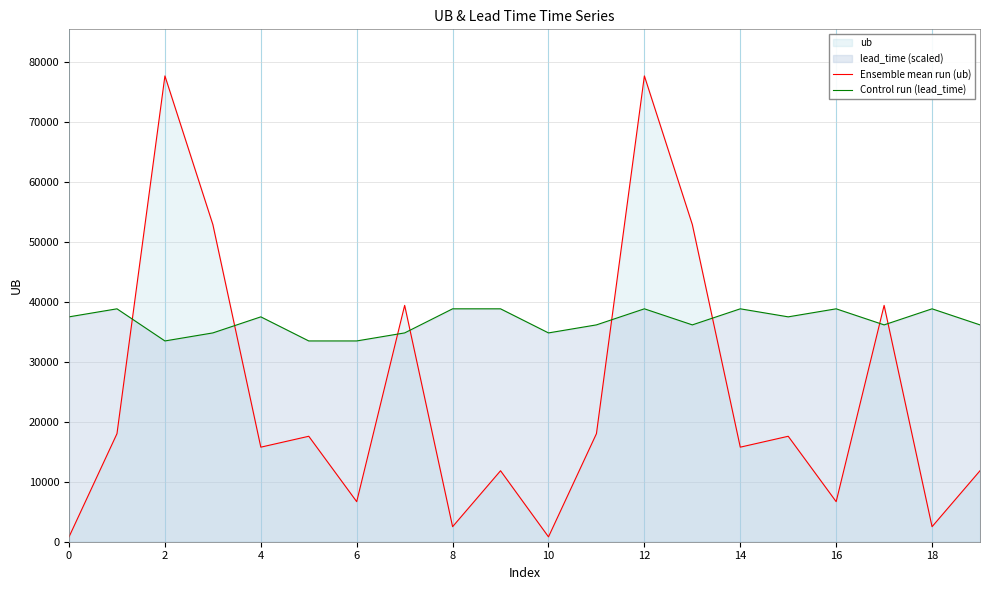

Which has a higher value, 19 or 10?

19